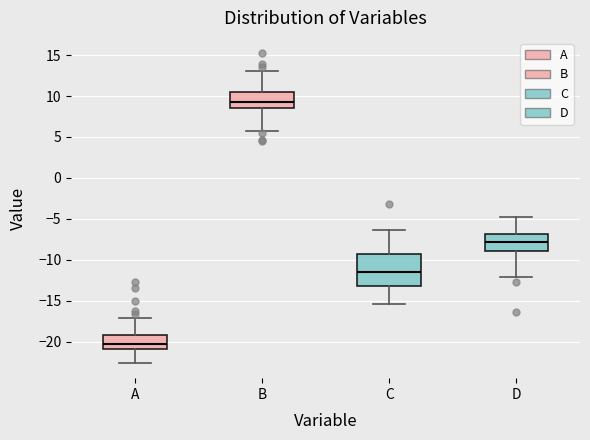

Which box has the highest median line?

B